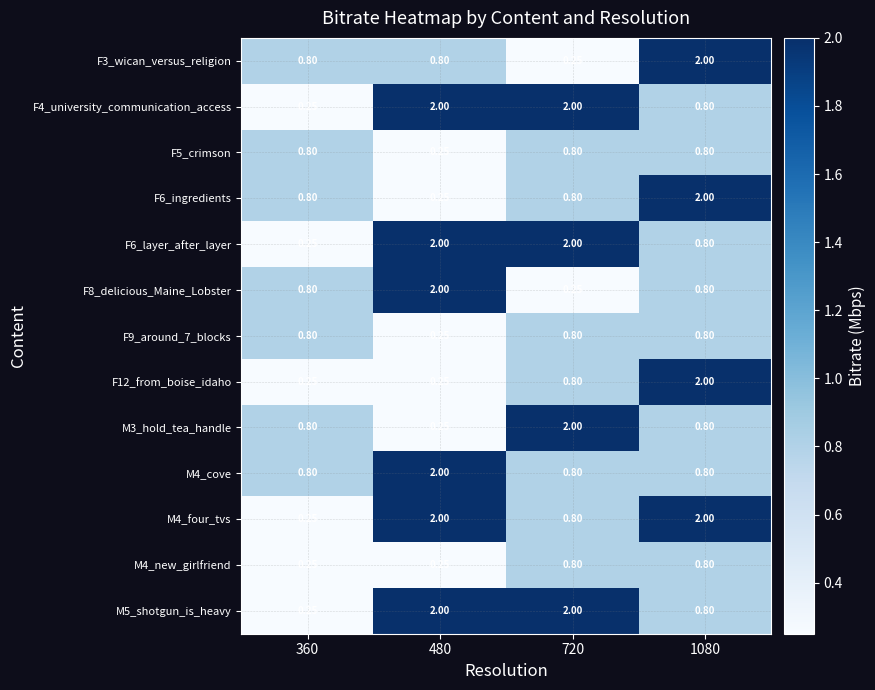

What is the sum of all F9_around_7_blocks values?

2.7